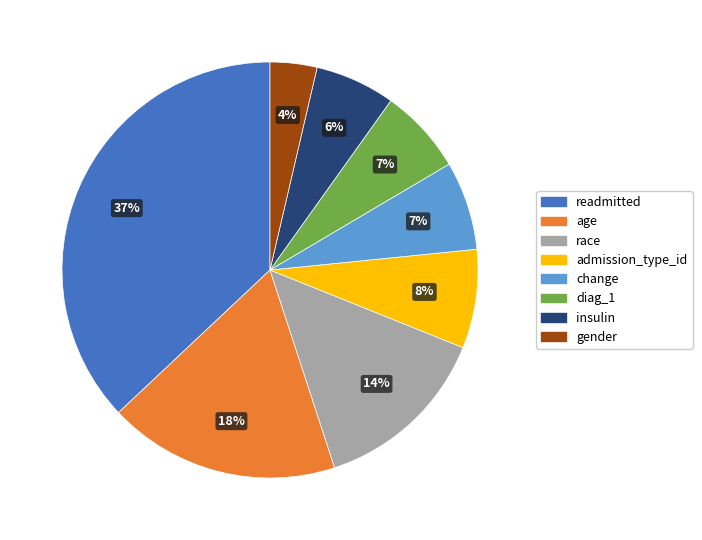

Combined, do race and insulin account for over 50%?

No